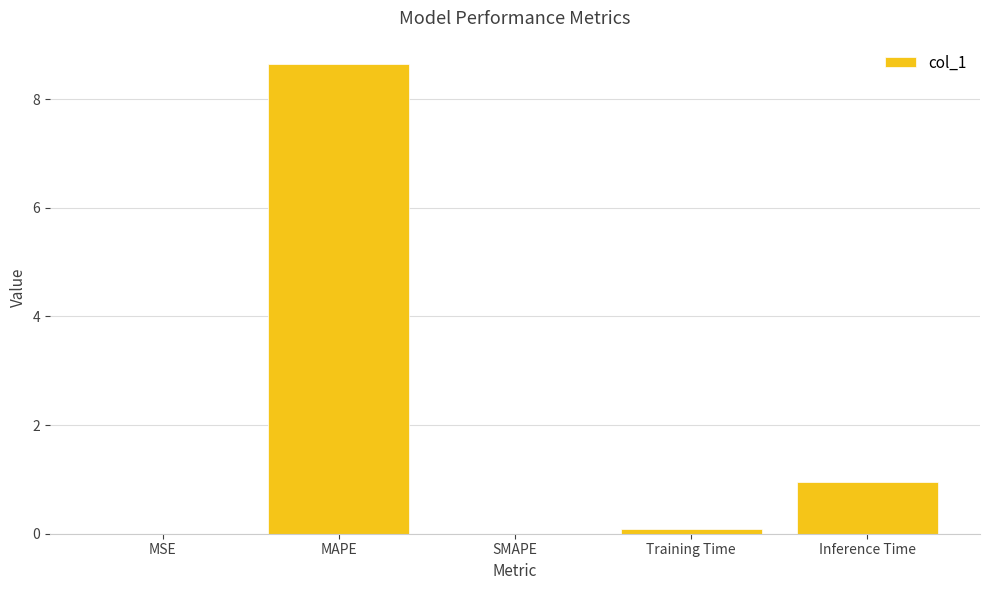

True or false: the data shows 13.9 at MAPE.

False